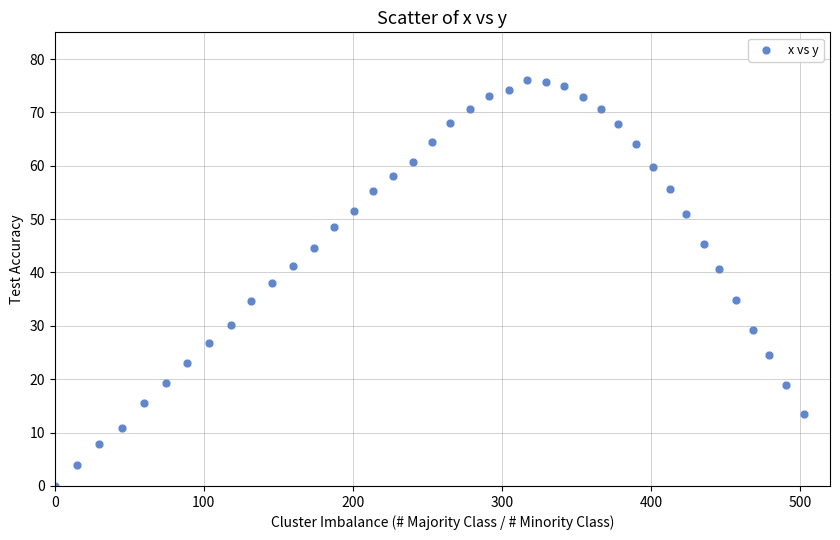

What is the range of Y values (max minus min)?

76.1